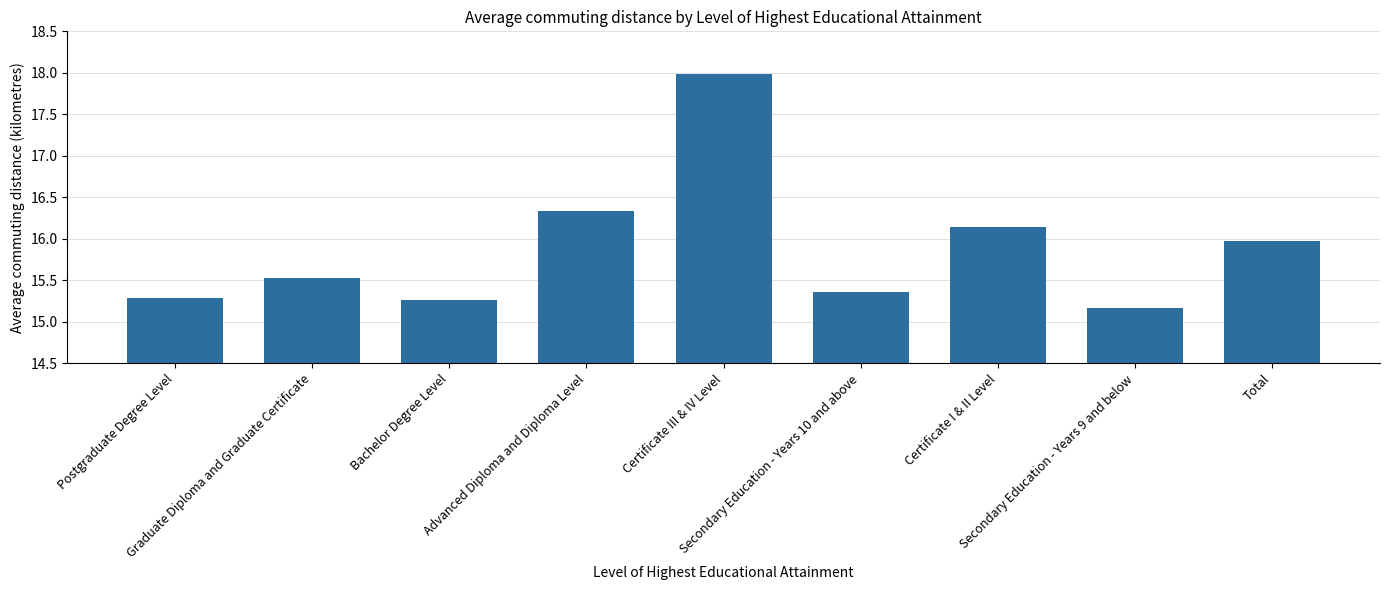

True or false: the data shows 16.0 at Total.

True